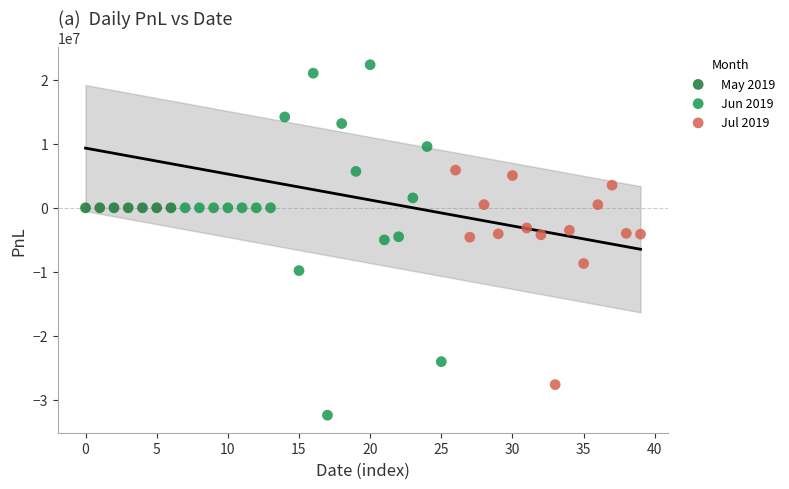

Which series reaches the minimum Y coordinate?

Jun 2019